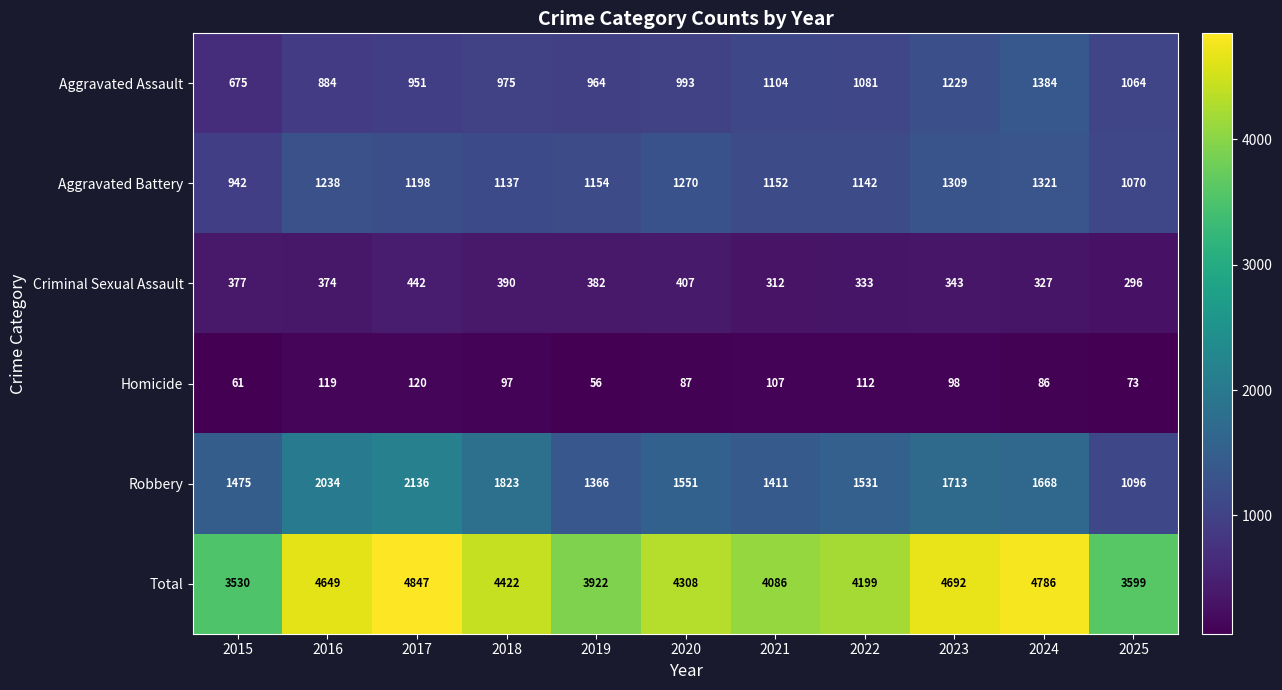

The Total series shows 7365 at 2024. True or false?

False